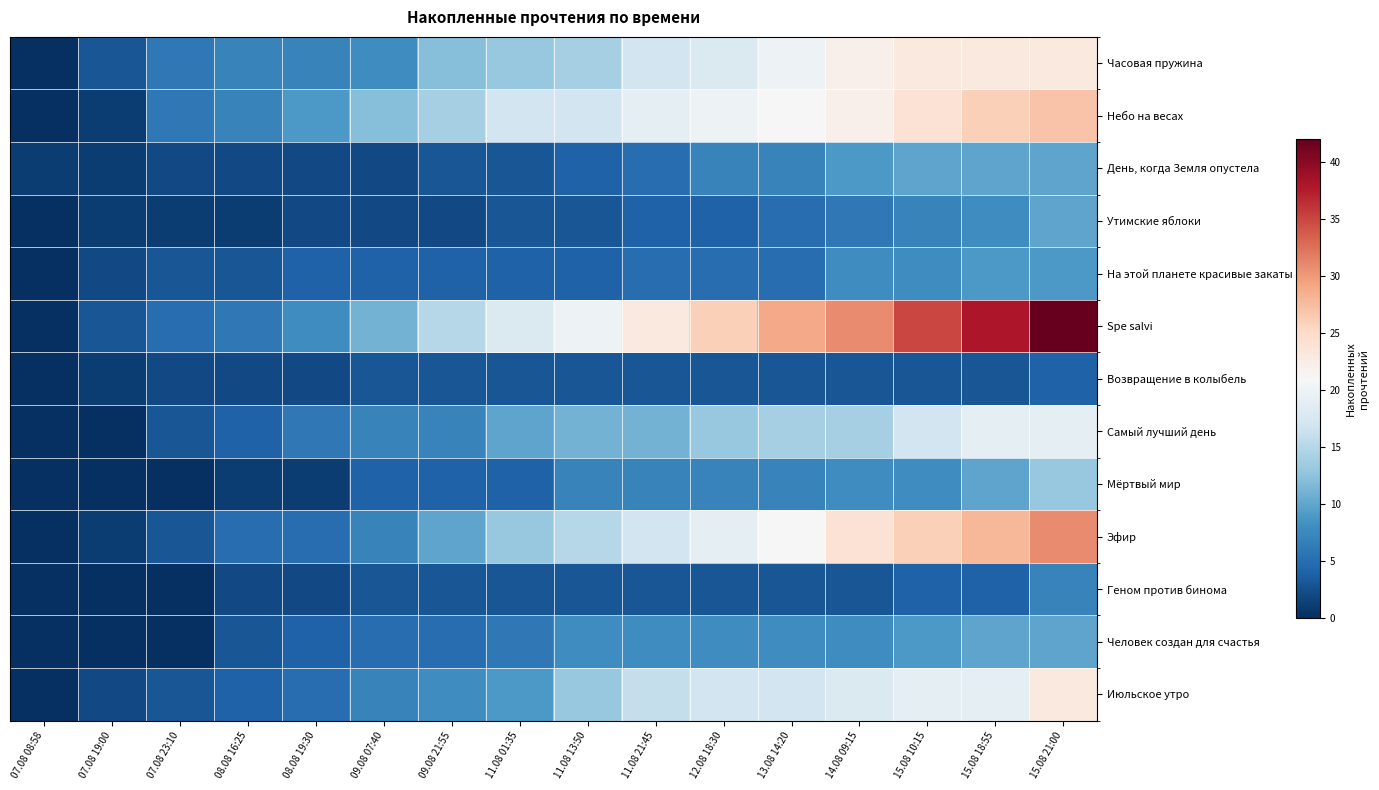

What is the spread (max minus min) of values at 11.08 01:35?

15